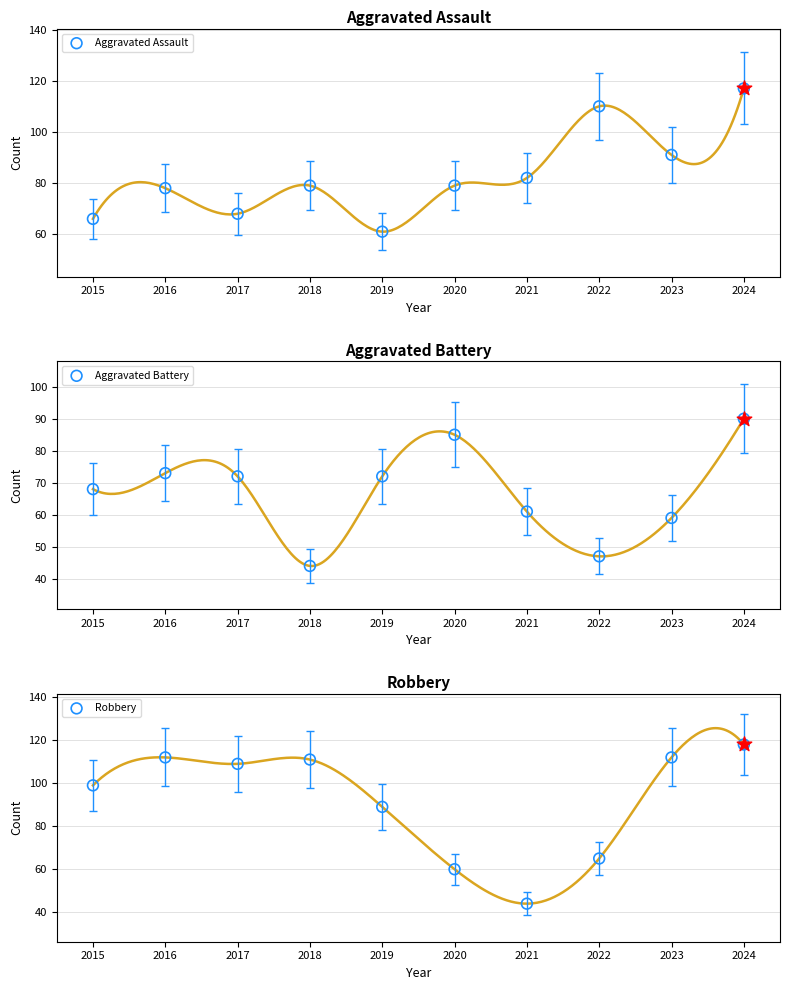

Which series has the largest total across all categories?

Robbery